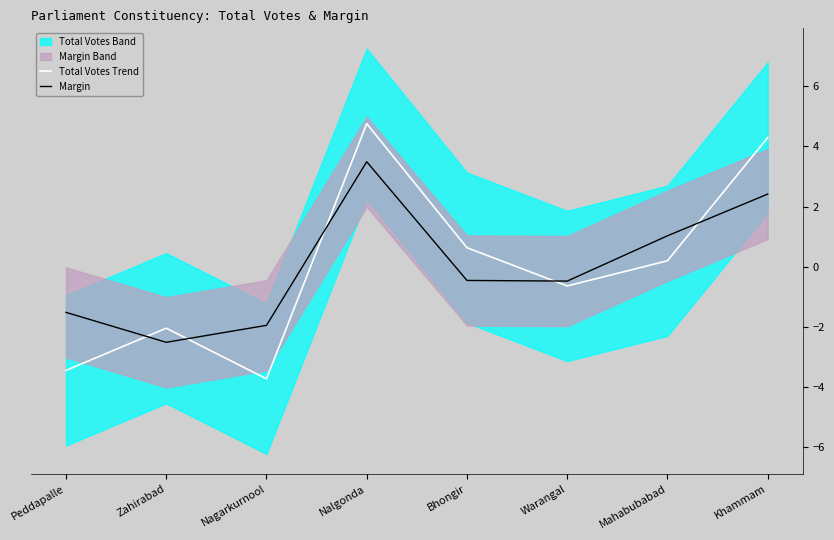

Is the value of Total Votes Trend at Khammam greater than the value of Margin at Nalgonda?

Yes